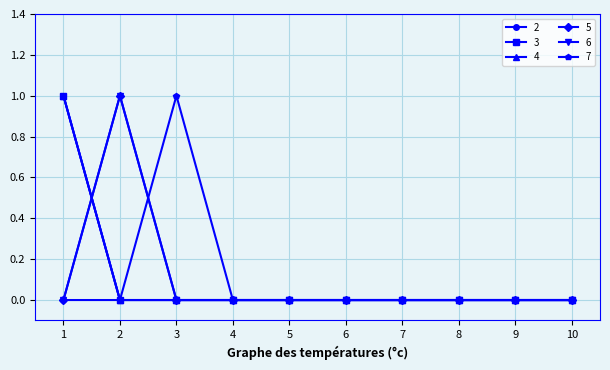

Is this an area chart (filled region under the line)?

No